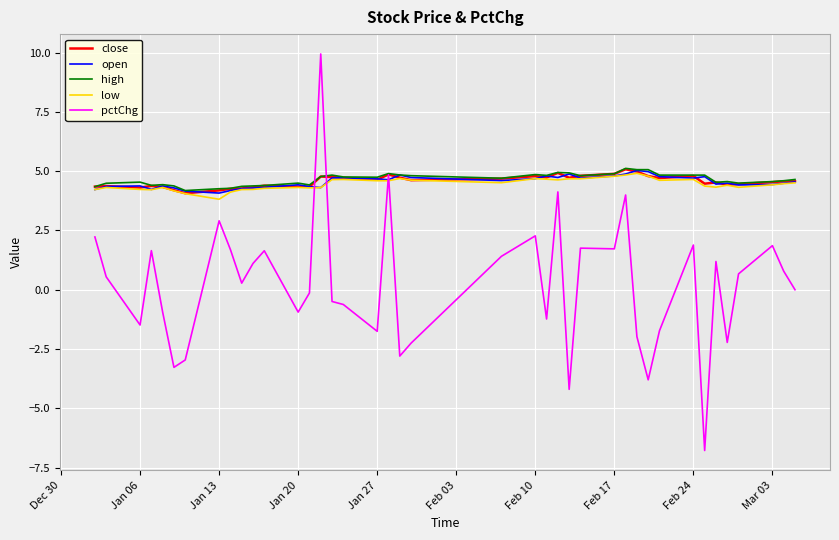

True or false: pctChg and open intersect in this chart.

True